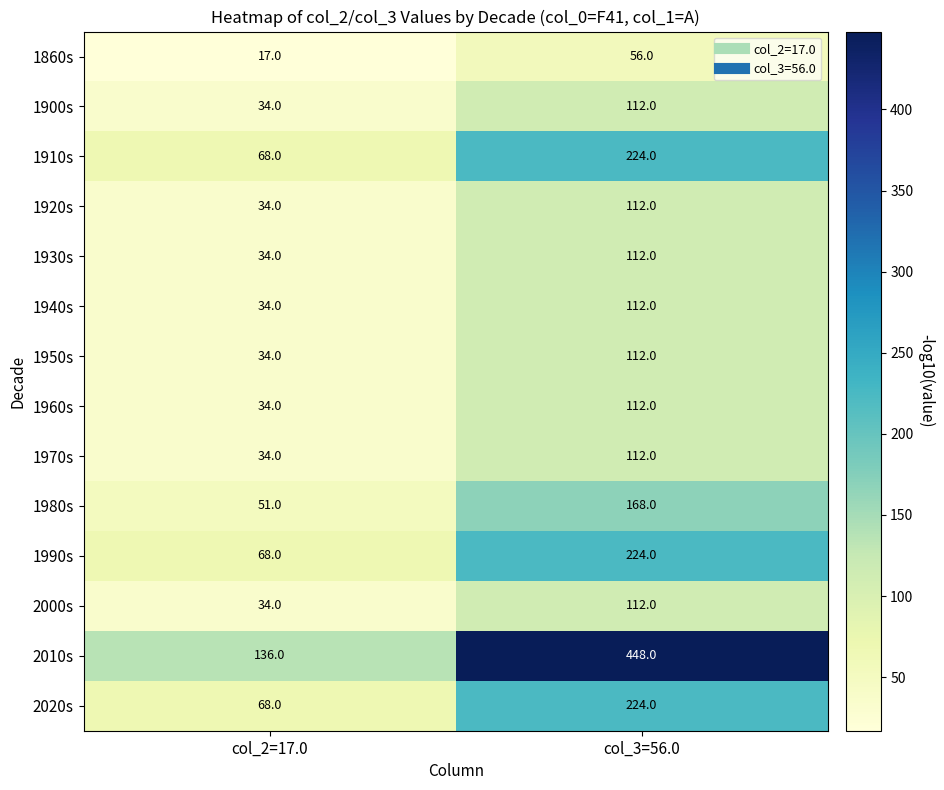

Which series has the largest range (max minus min)?

2010s